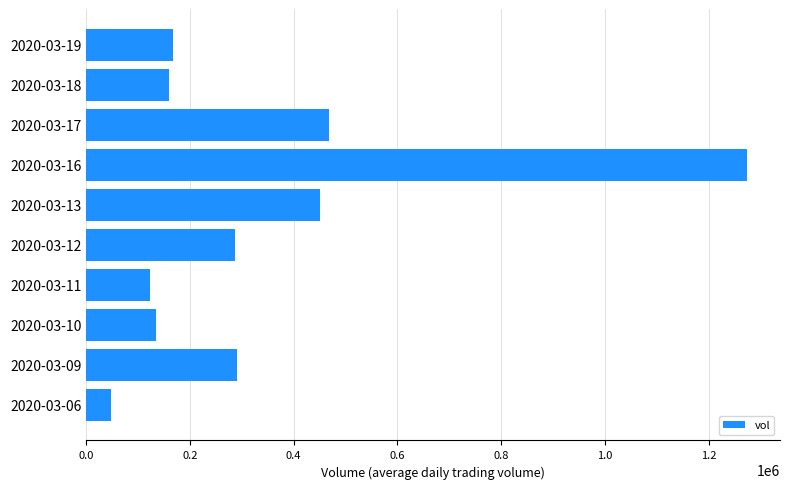

What is the ratio of the value at 2020-03-16 to the value at 2020-03-13?

2.8